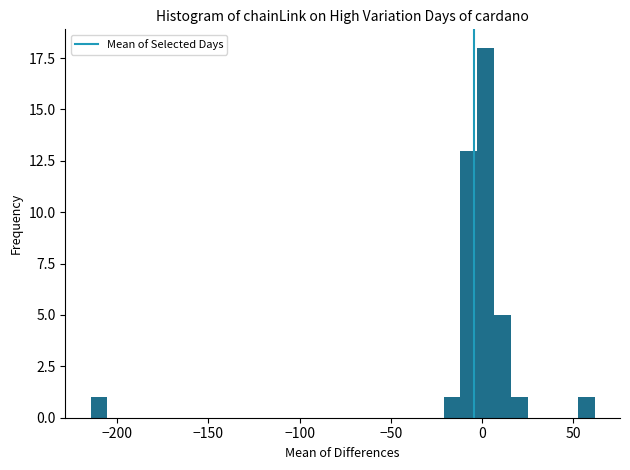

Read against the x-axis, roughly where is the centre of the tallest bar?

0